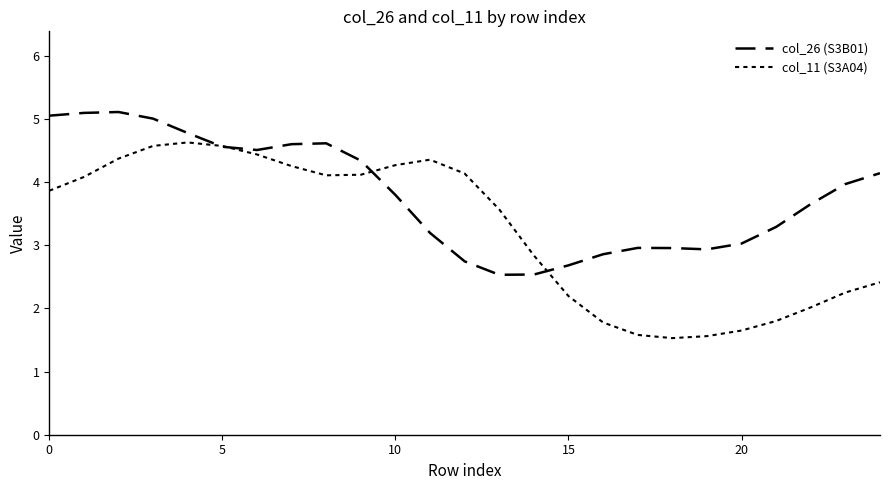

Where is the first local minimum for col_26 (S3B01)?

6